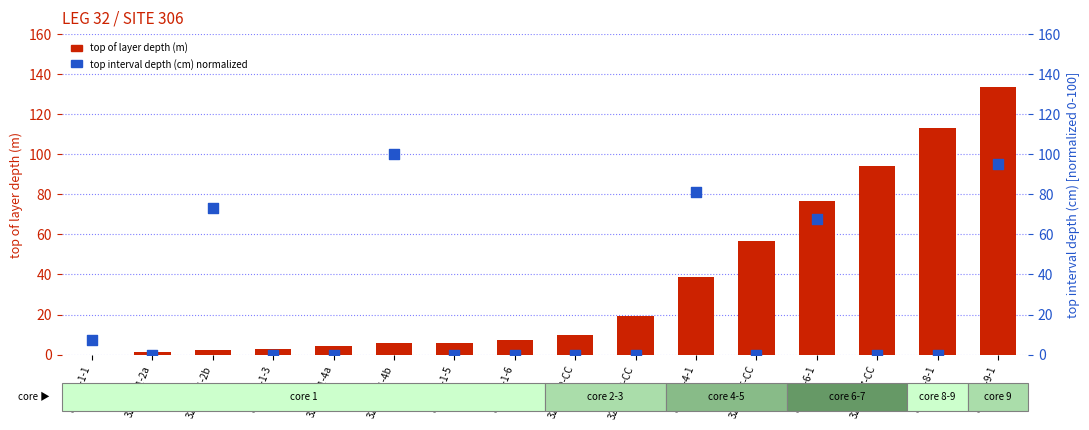

At which category is the sum across all series the highest?

32-306-9-1